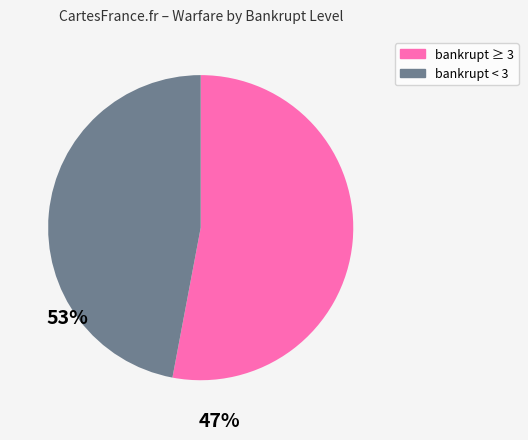

Is there a majority slice in this chart?

Yes